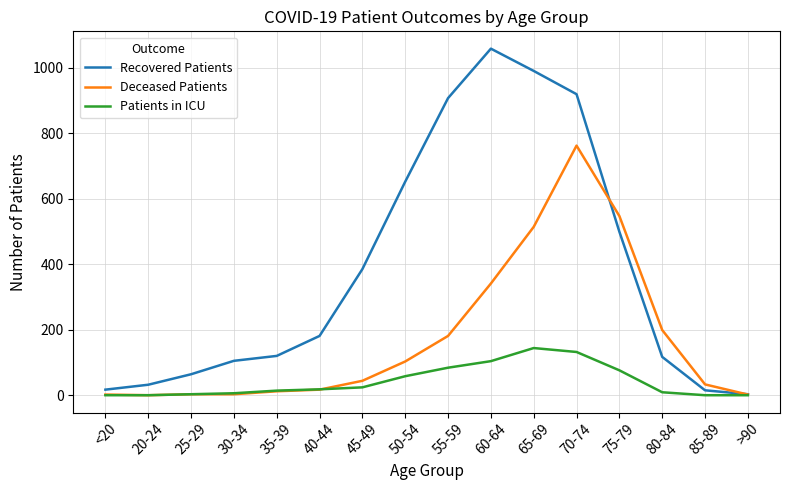

Rank the series by their average value, from lowest to highest.

Patients in ICU, Deceased Patients, Recovered Patients